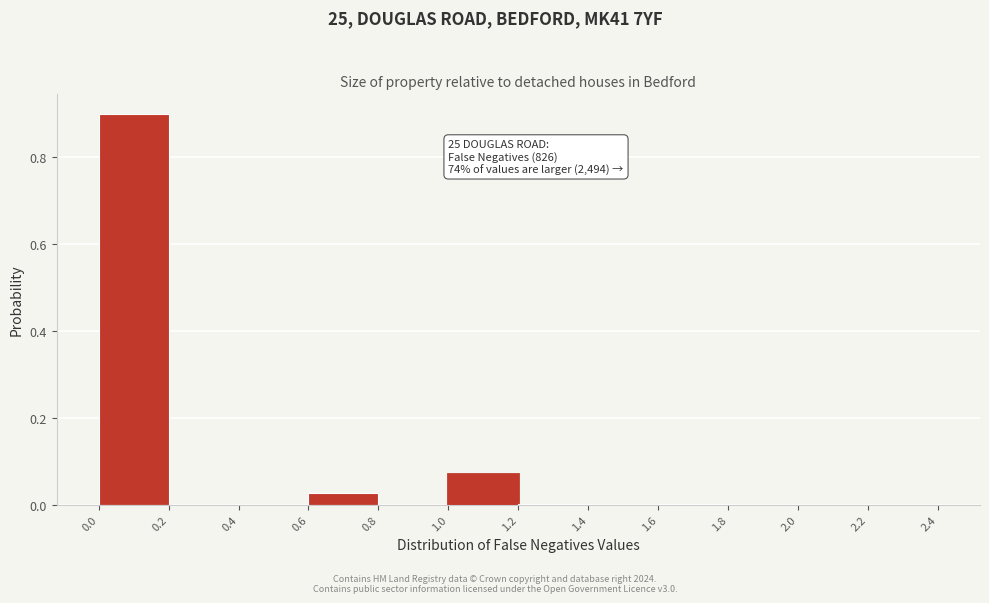

Over which range of the x-axis is the bar tallest?

0.0 to 0.2